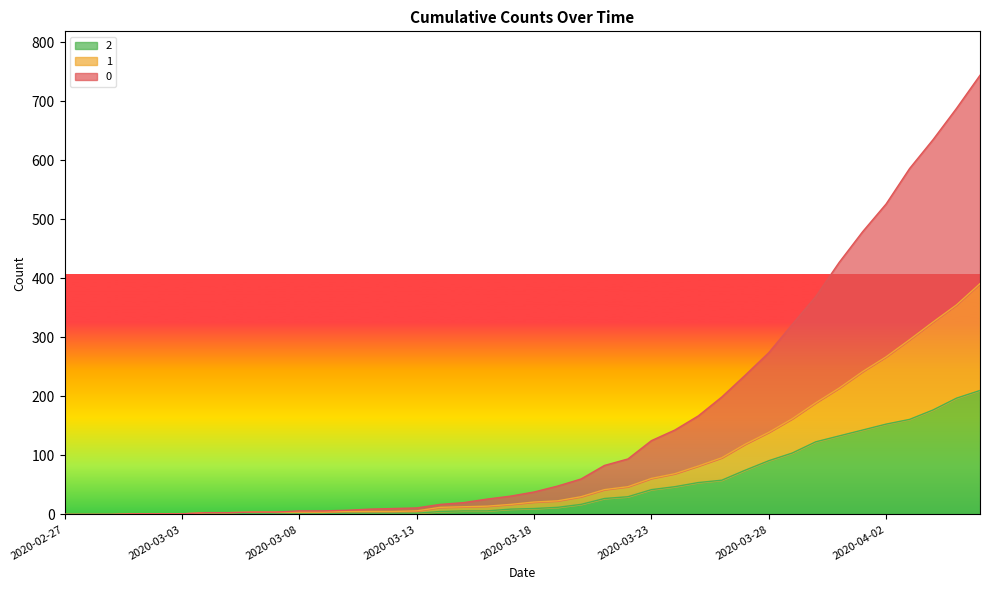

What is the spread (max minus min) of values at 2020-03-29?

218